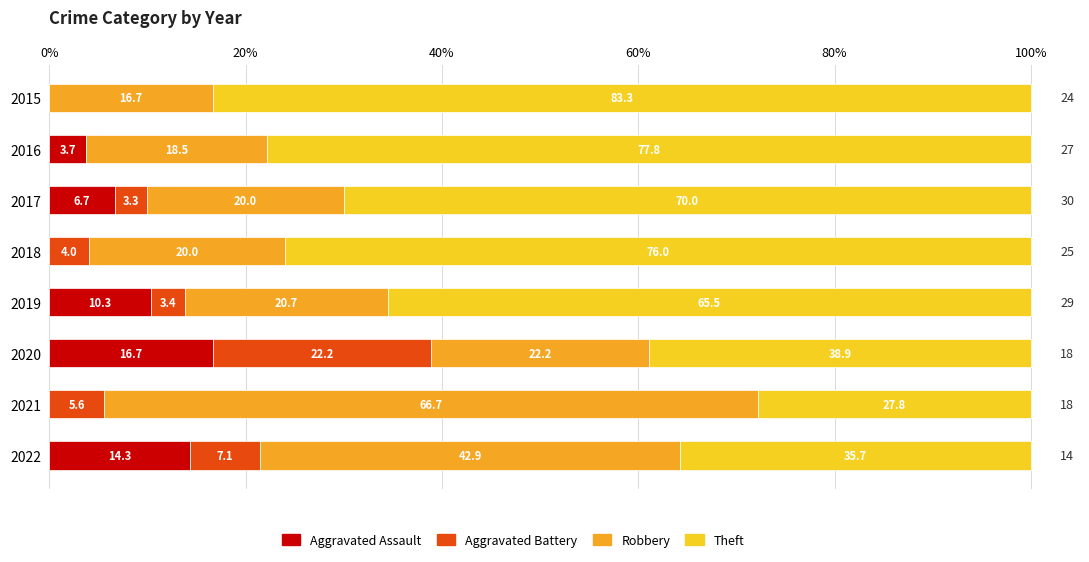

What is the total value across all series at 2016?

100.0